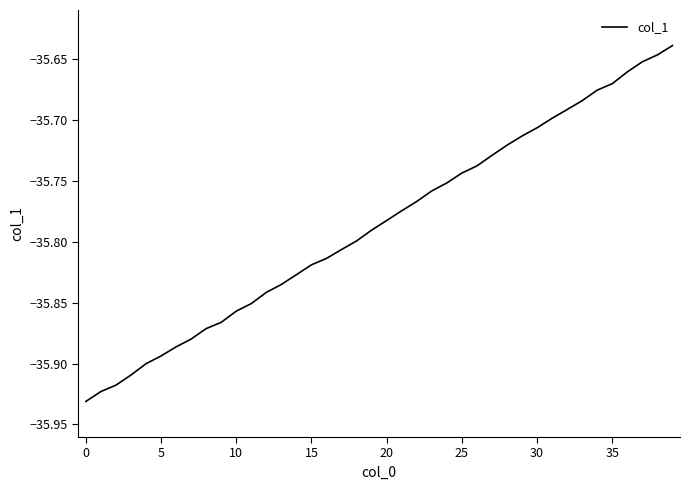

What is the difference between the maximum and minimum values?

0.3